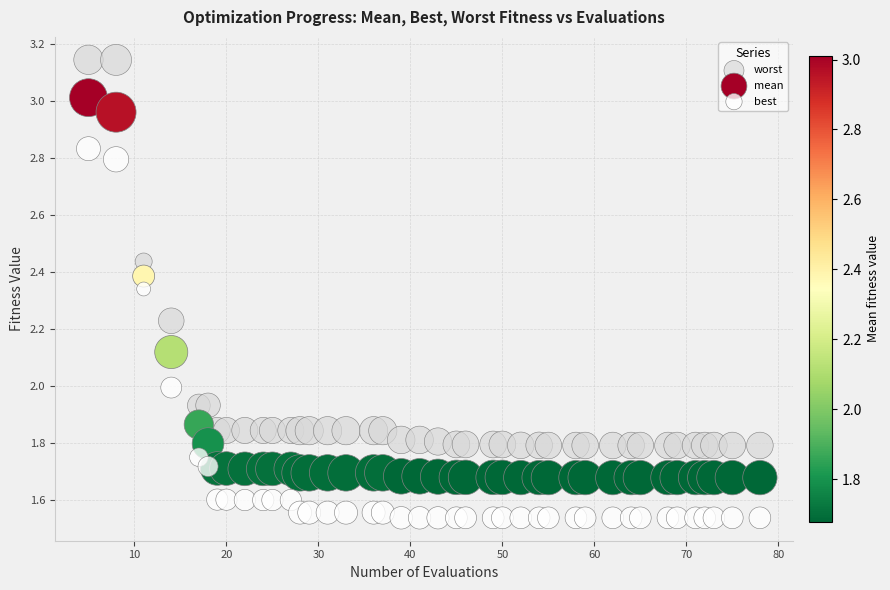

Which series contains the highest Y value?

worst